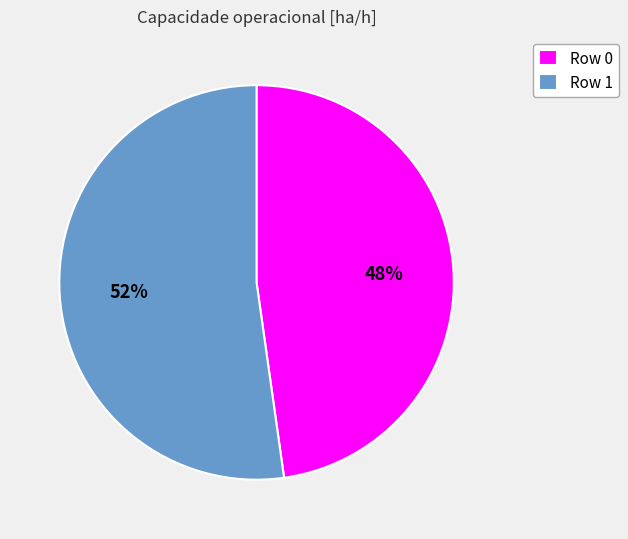

To the nearest percent, what is the difference between the largest and smallest slice percentages?

4%